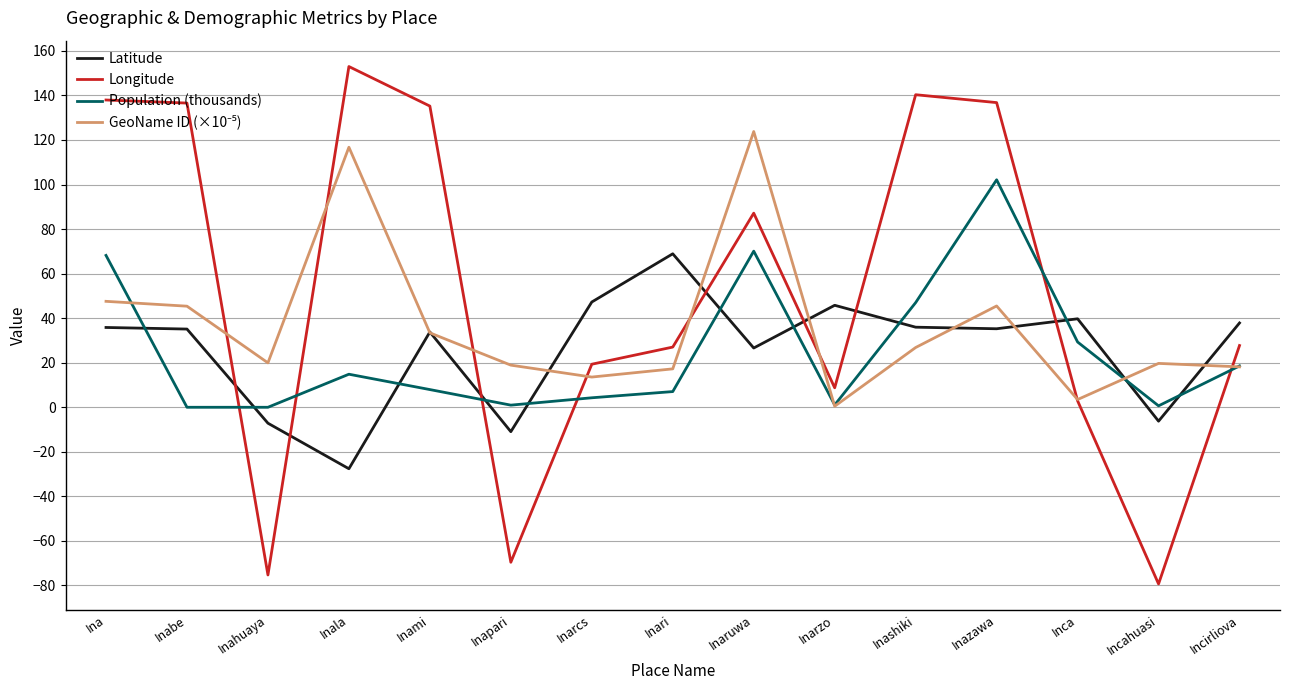

What is the approximate value of Longitude at Inapari?

-69.6